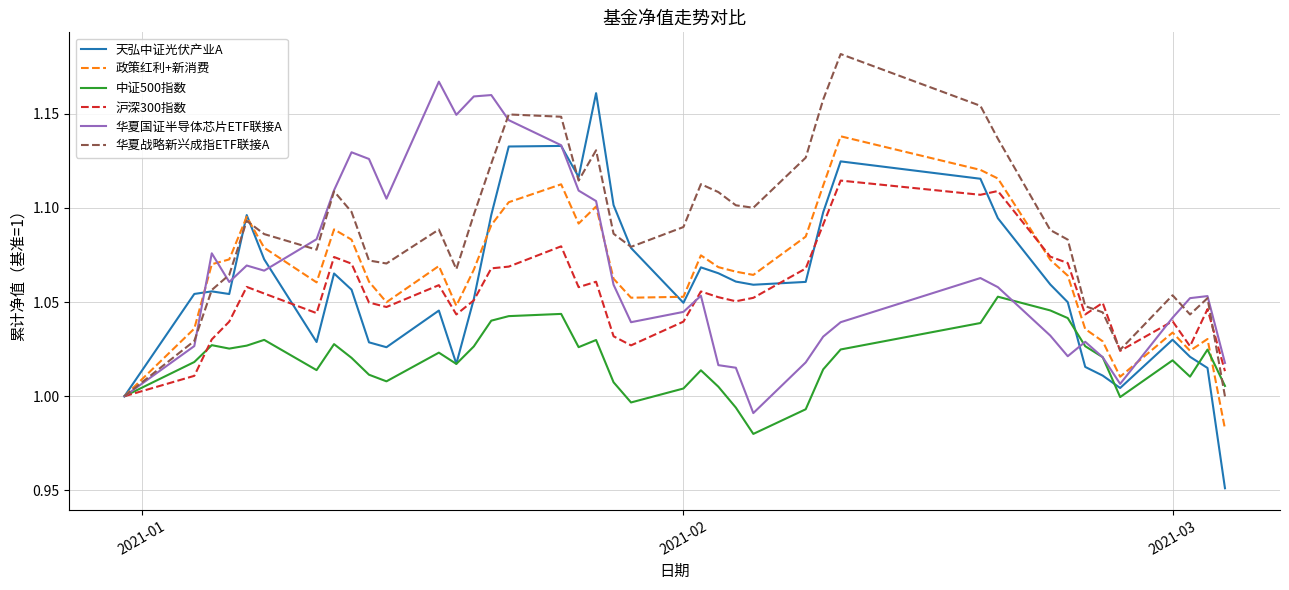

What is the sum of all 沪深300指数 values?

42.2